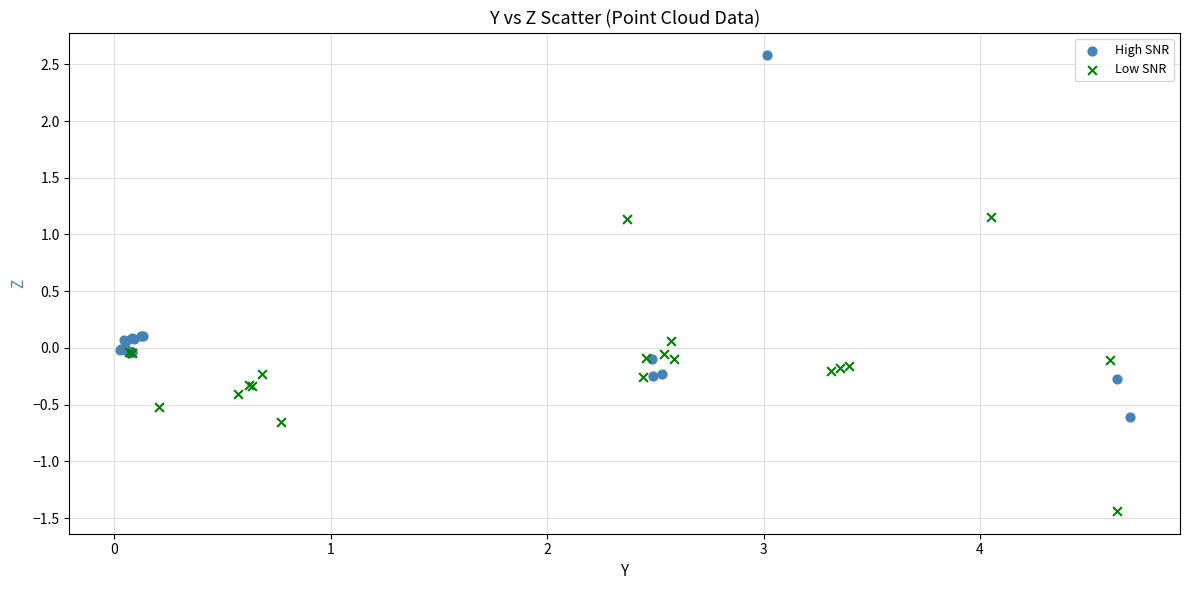

Which series has the widest spread of Y values?

High SNR